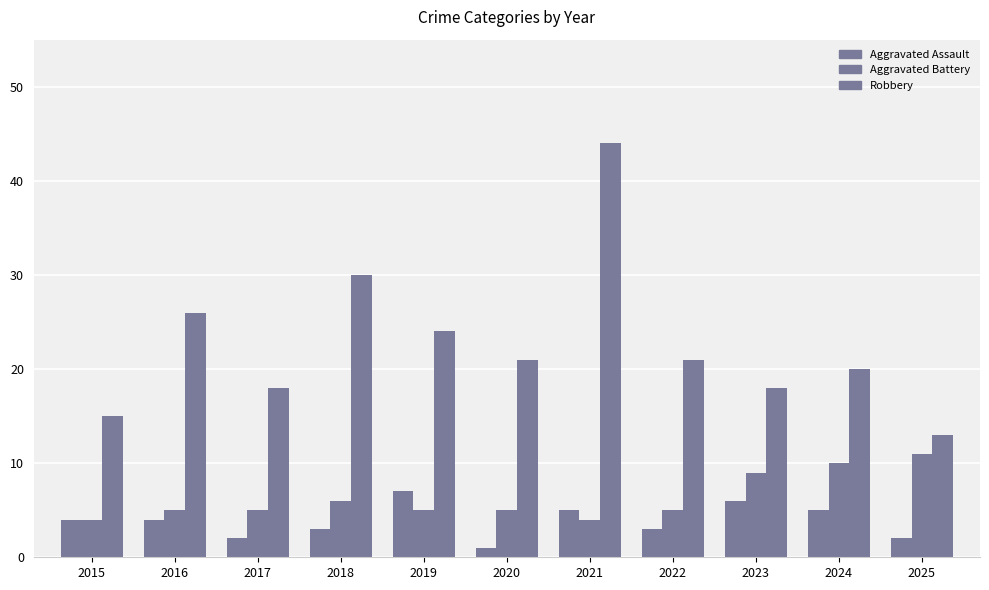

What is the maximum value shown in the chart?

44